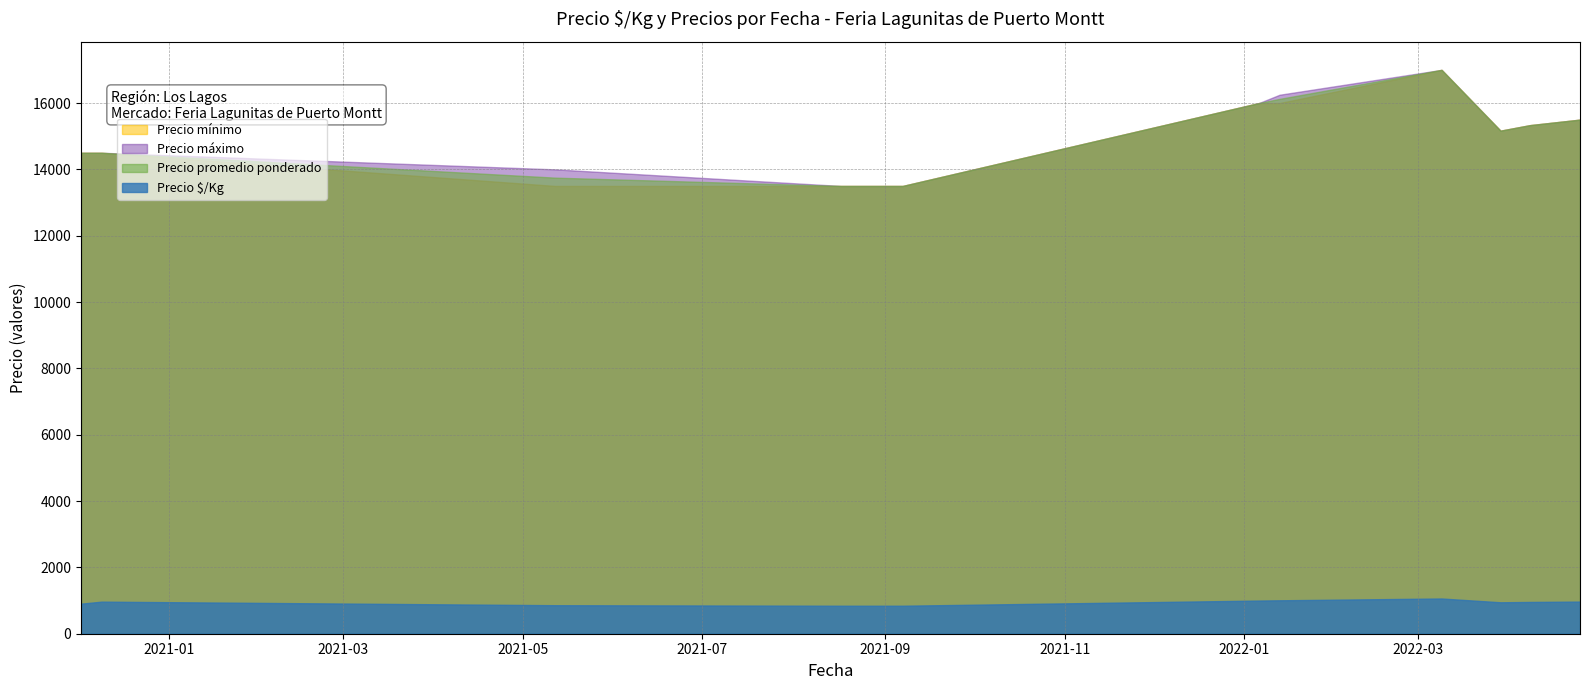

Does the chart have visible grid lines?

Yes